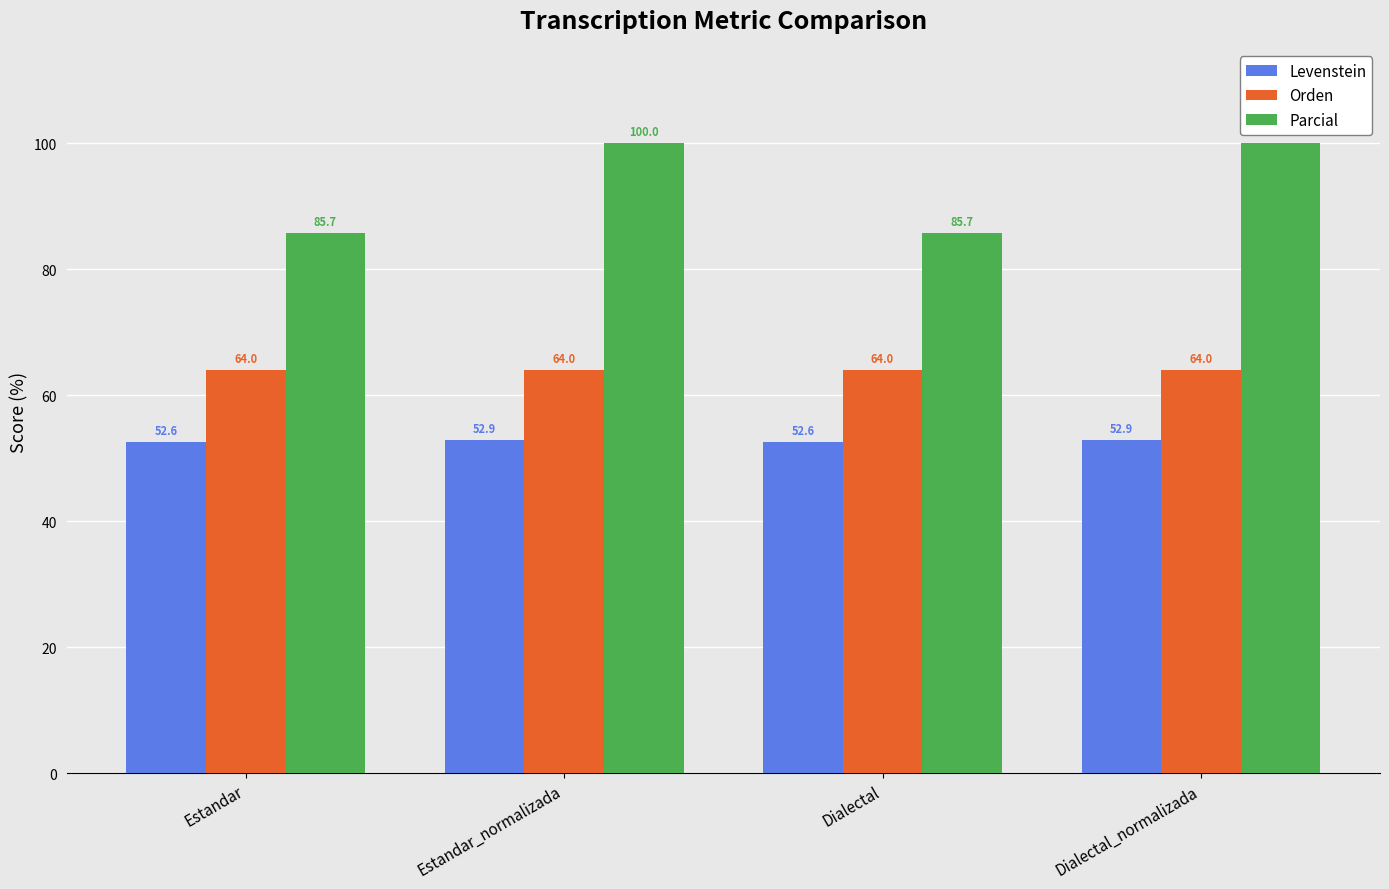

What is the greatest value displayed?

100.0